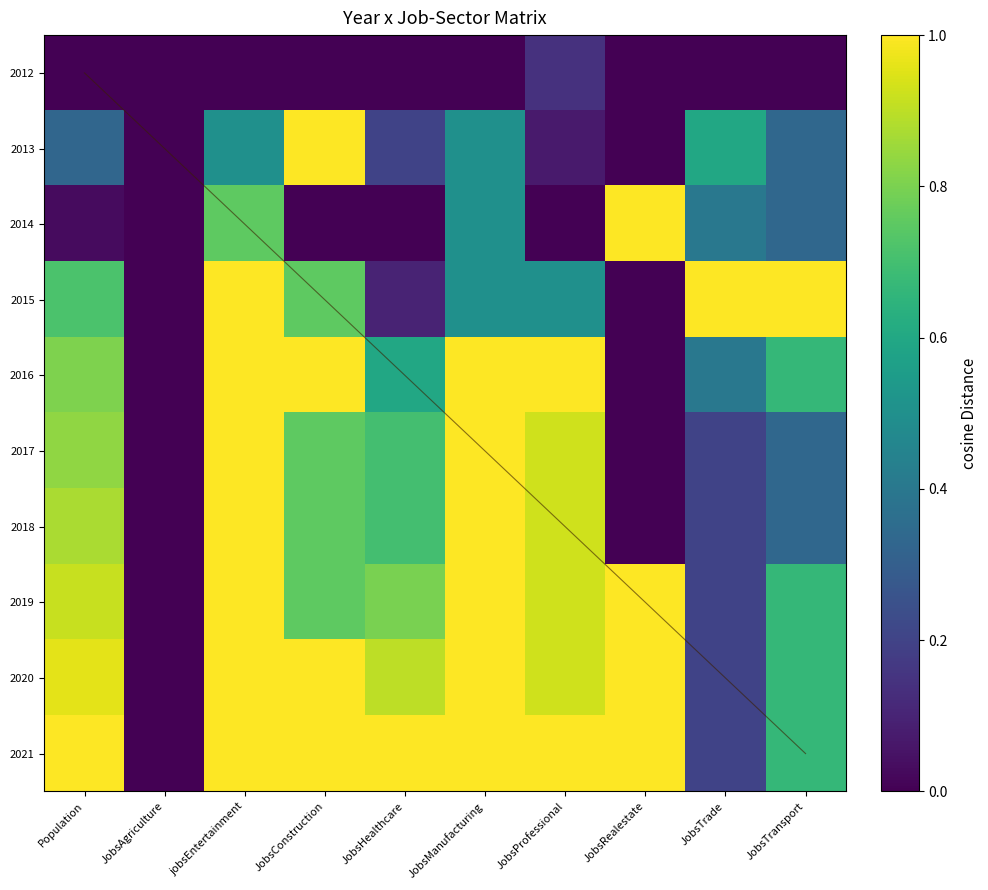

What is the approximate value of 2021 at JobsTrade?

0.2